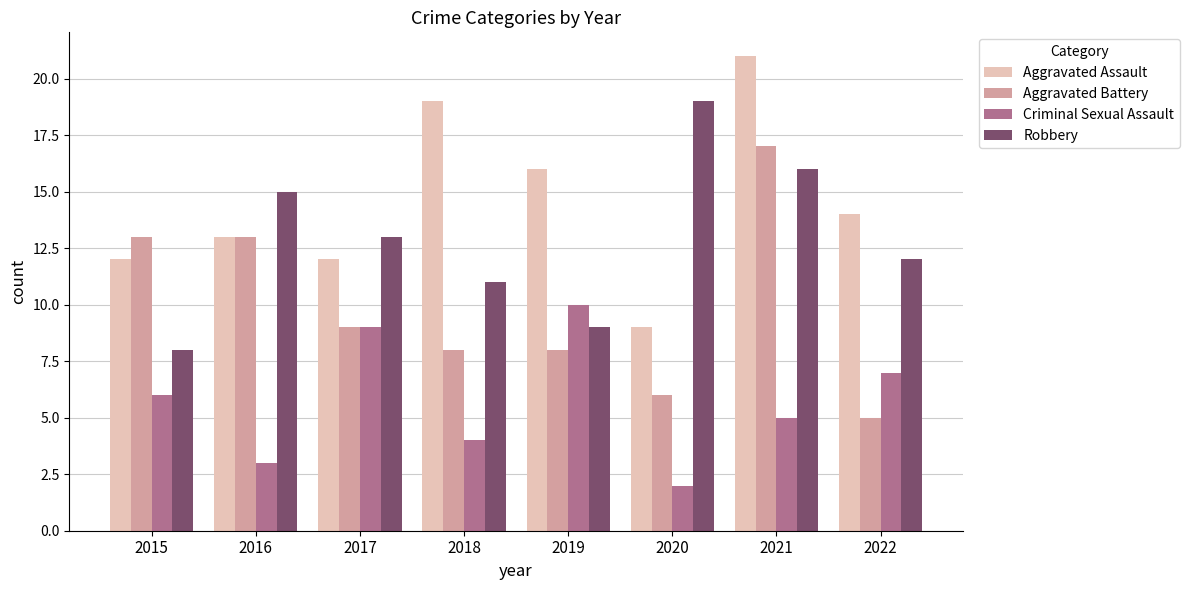

What is the difference between the second highest and minimum values in the Aggravated Assault series?

10